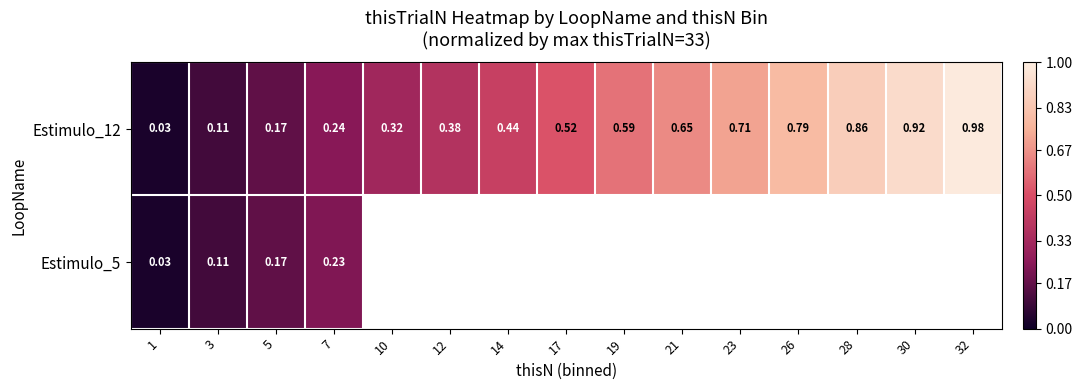

Which series changed the most between 17 and 30?

Estimulo_12